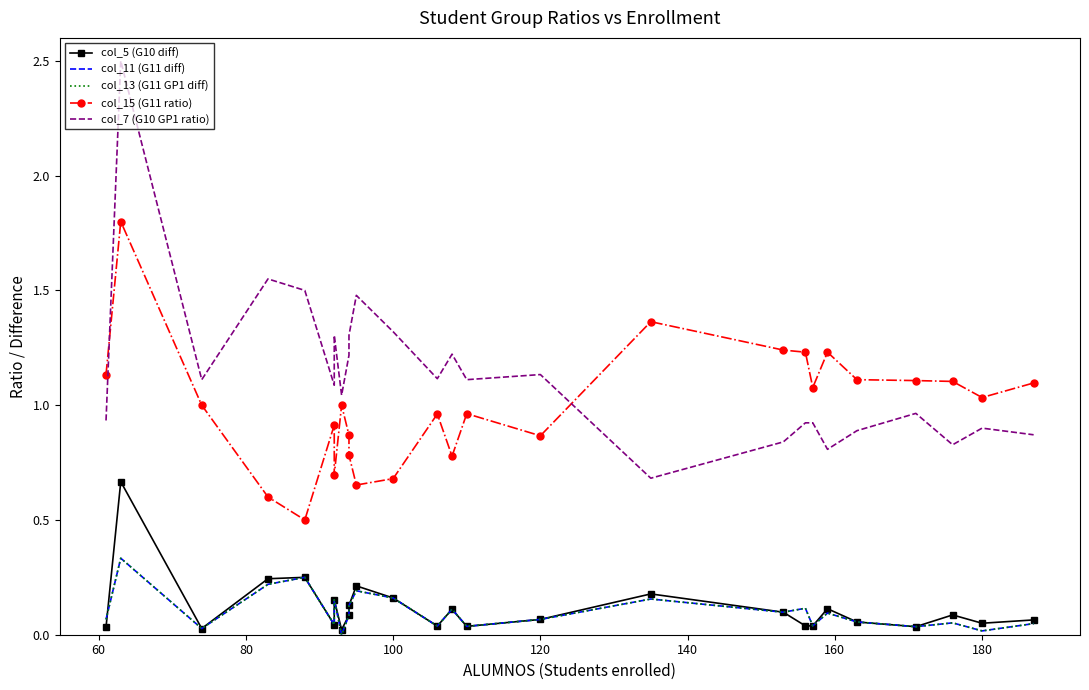

Is it true that col_15 (G11 ratio) equals 1.6 at 12?

False